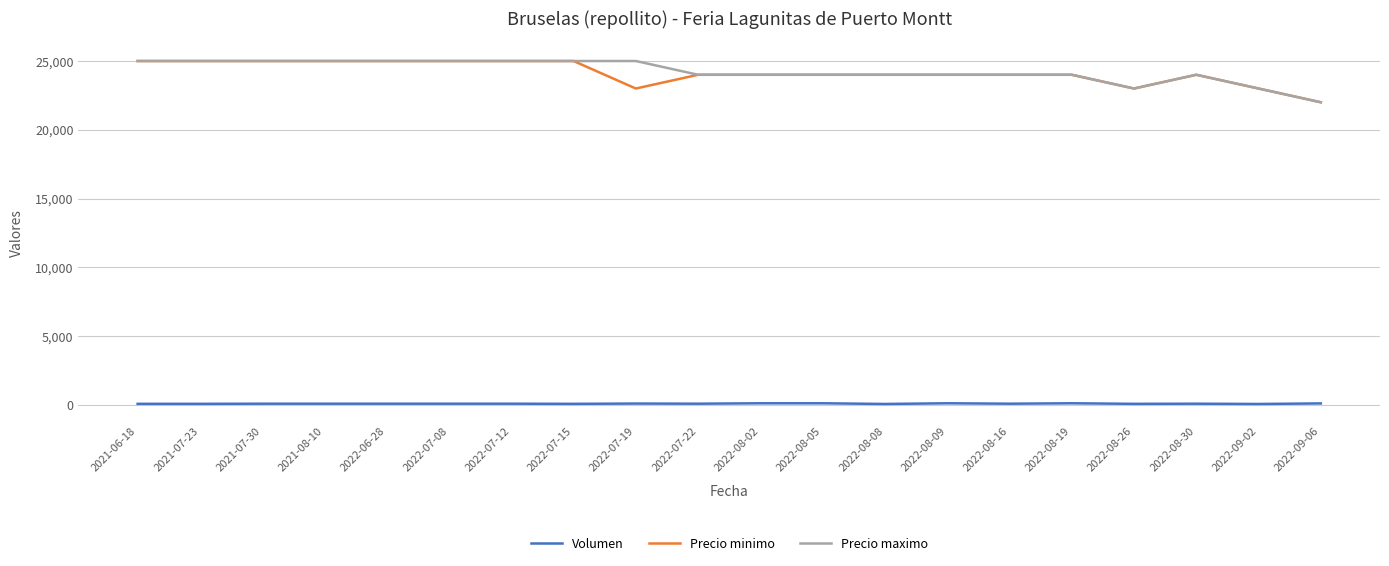

At how many categories does at least one series exceed 17495?

20